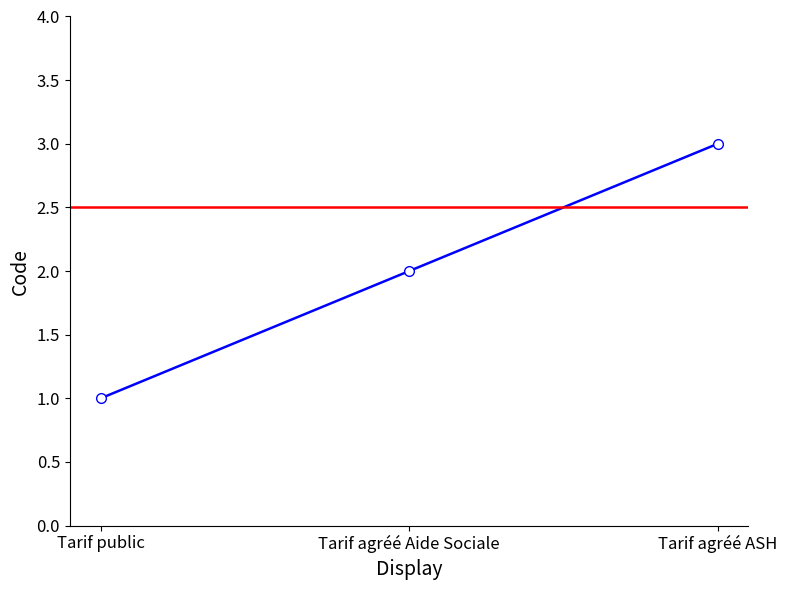

What is the value of the 3rd point from the left?

3